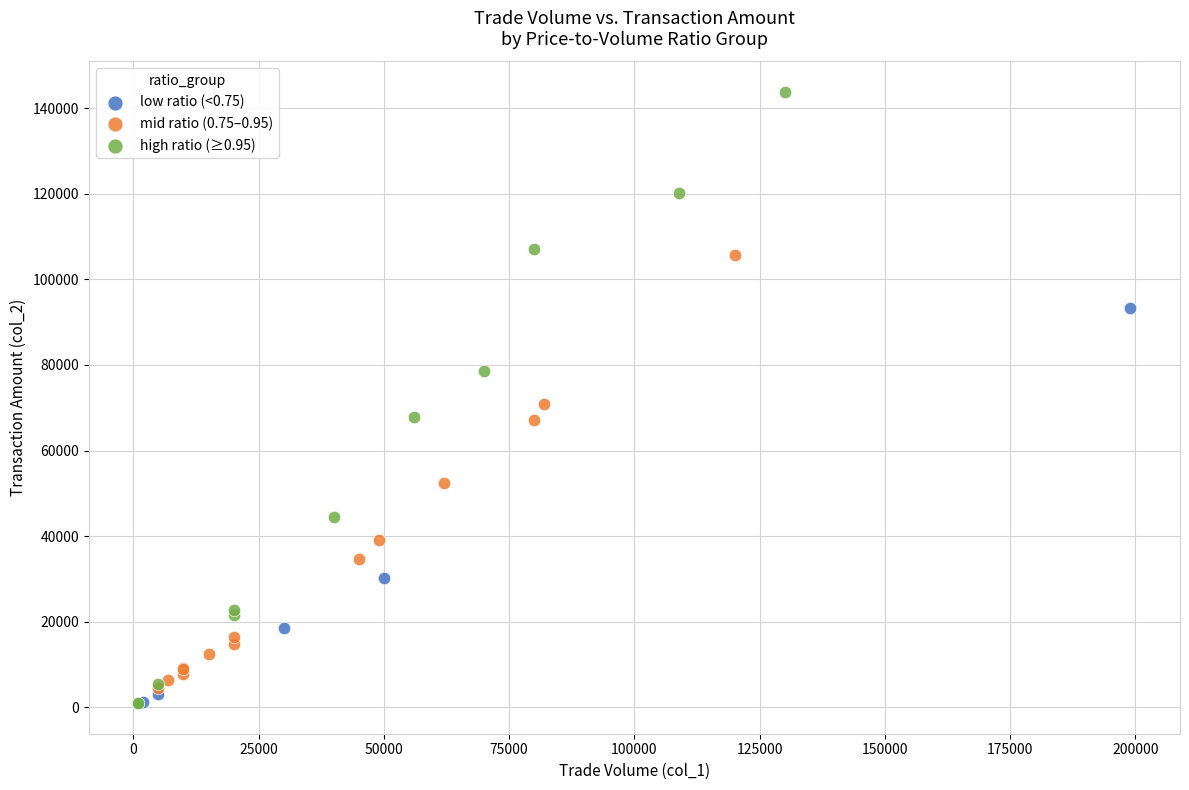

Which series reaches the maximum Y coordinate?

high ratio (≥0.95)